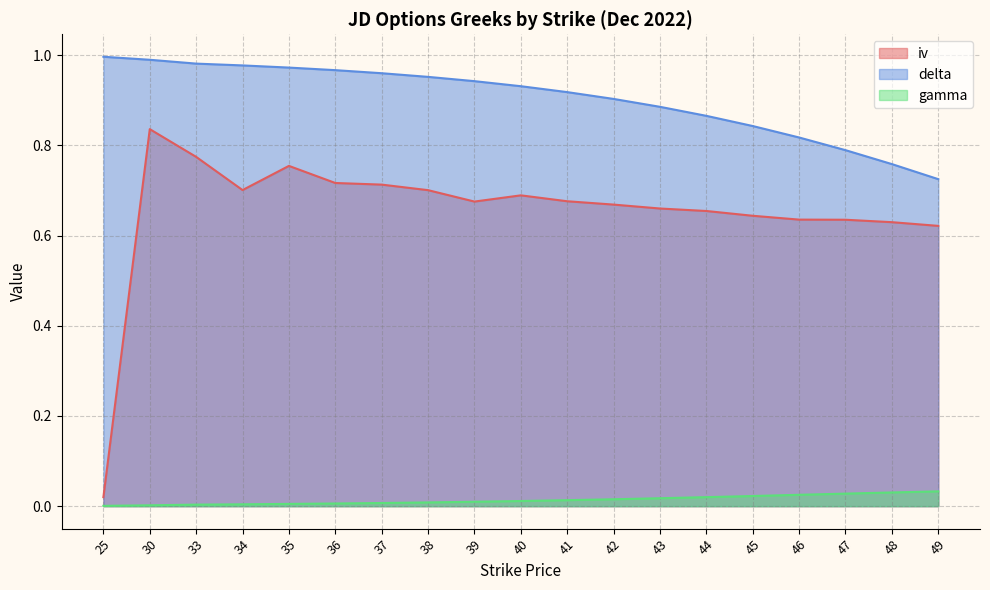

Rank the categories by delta value from lowest to highest.

49, 48, 47, 46, 45, 44, 43, 42, 41, 40, 39, 38, 37, 36, 35, 34, 33, 30, 25